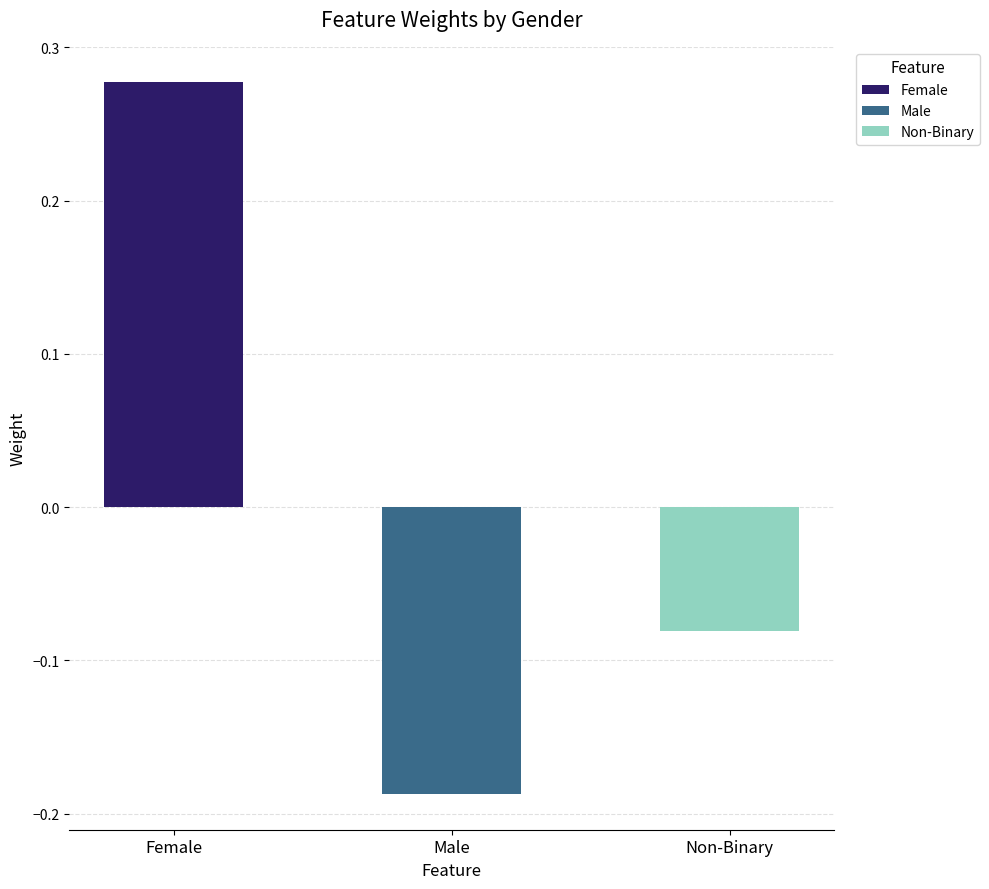

Where does the data first go above 0?

Female